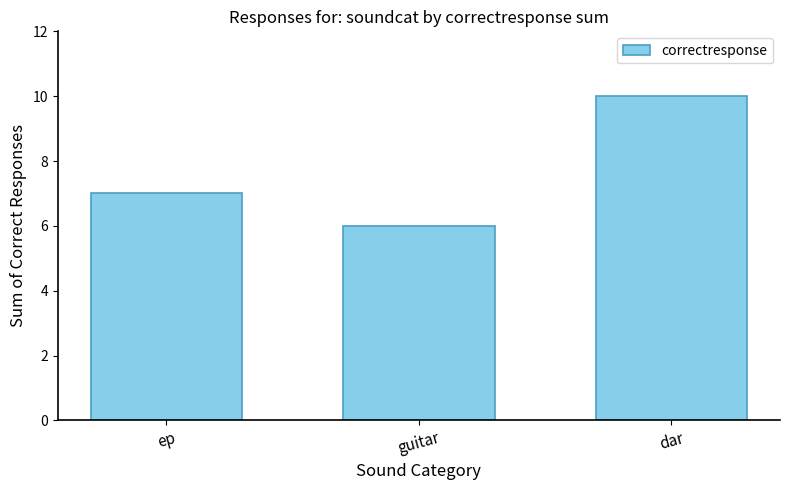

What is the change in value from guitar to dar?

+4